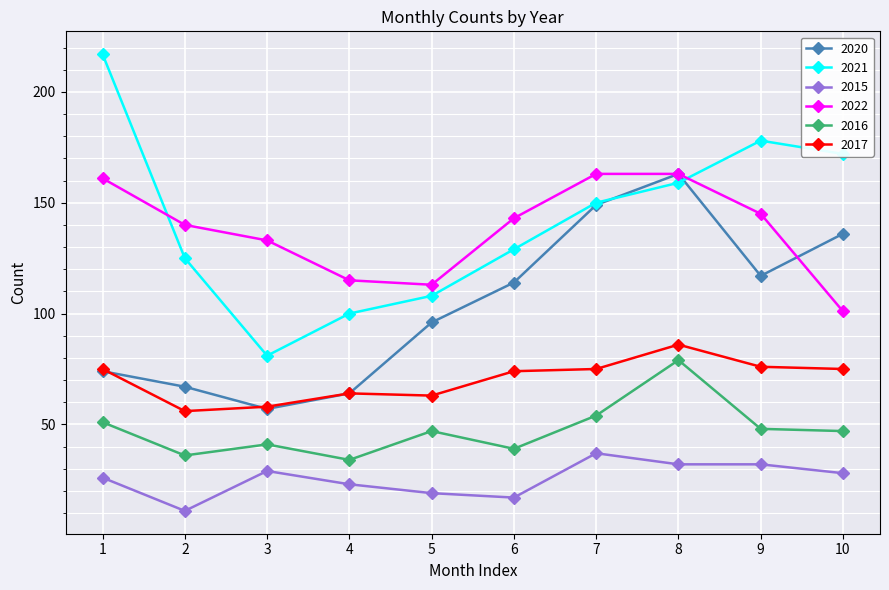

What is the value of the 2017 point at the 1st from the left?

75